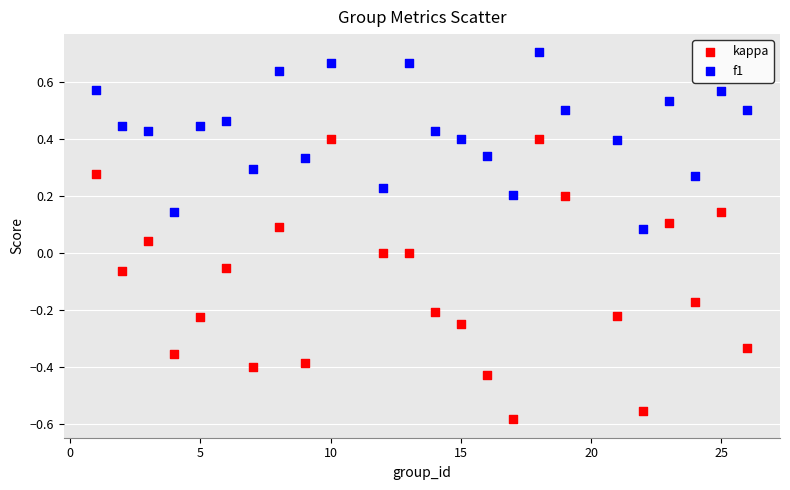

Which series contains the highest Y value?

f1